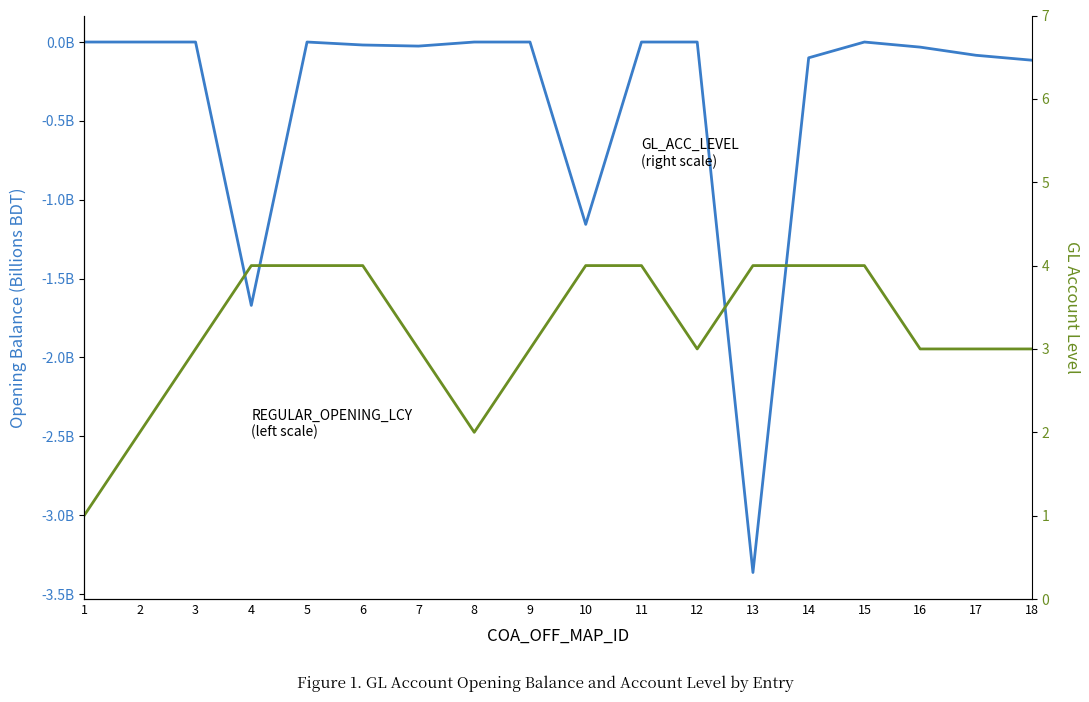

Which series changed the most between 3 and 12?

REGULAR_OPENING_LCY (left scale)